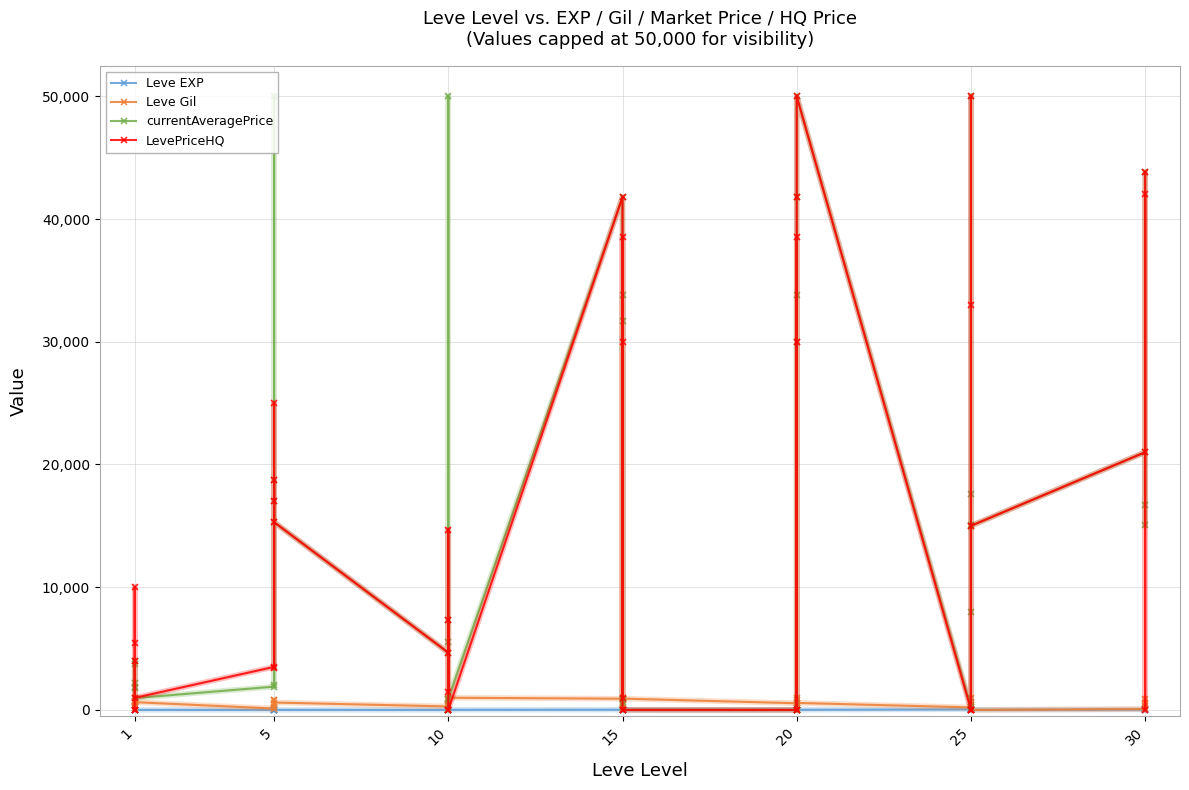

What are all the series names shown in the legend?

Leve EXP, Leve Gil, currentAveragePrice, LevePriceHQ